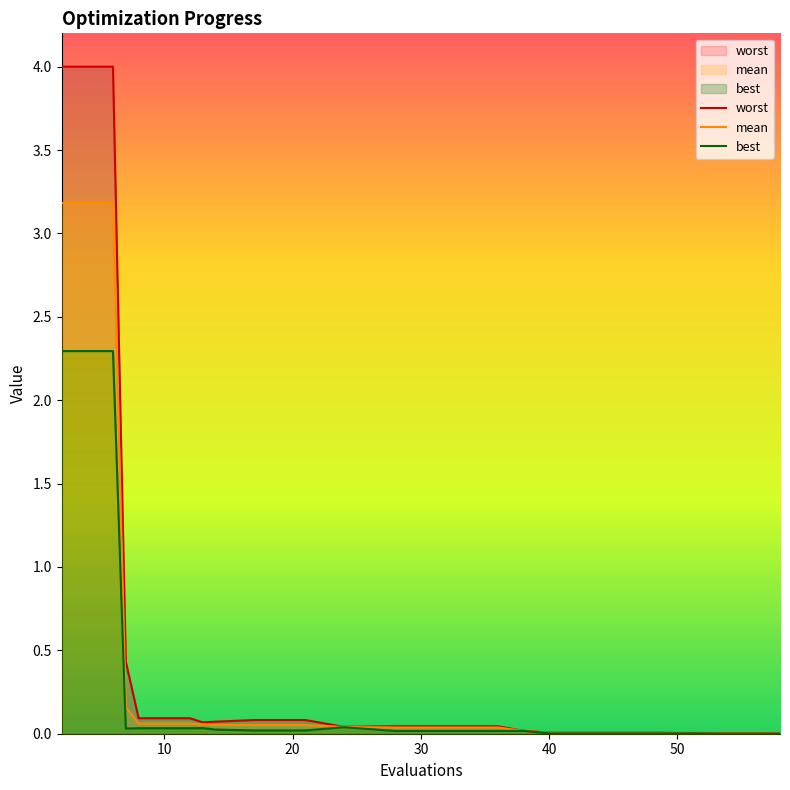

What are all the series names shown in the legend?

mean, best, worst